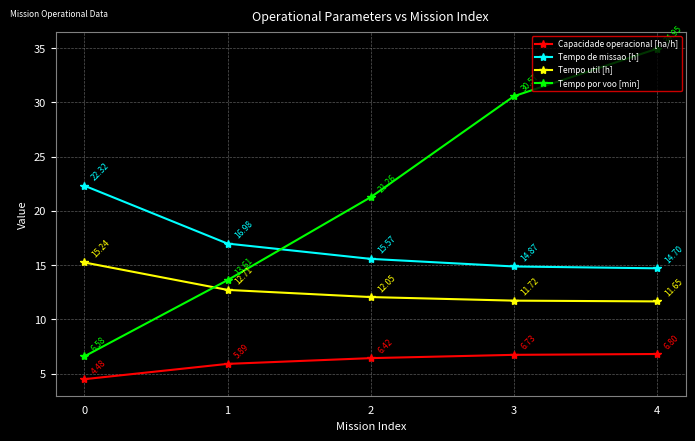

The Tempo de missao [h] series shows 22.3 at 0. True or false?

True